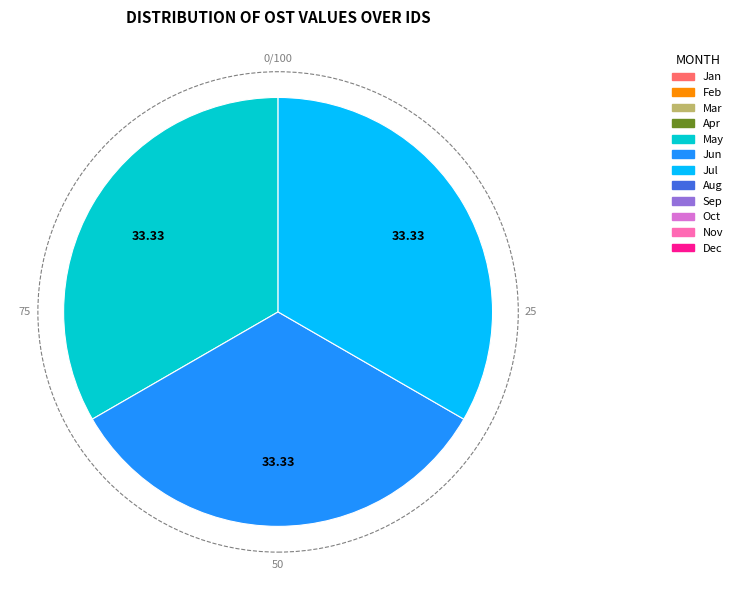

Does any single category account for the majority?

No